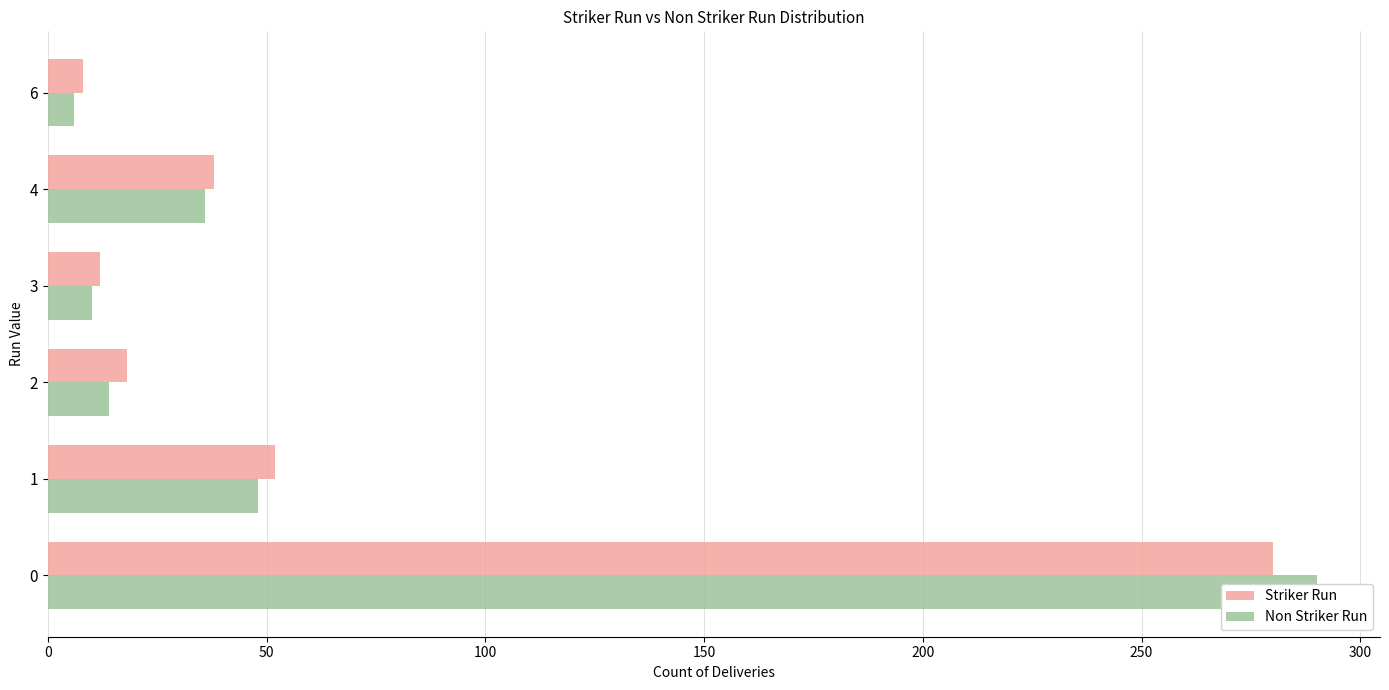

The value of Non Striker Run at 50 is 48. True or false?

True